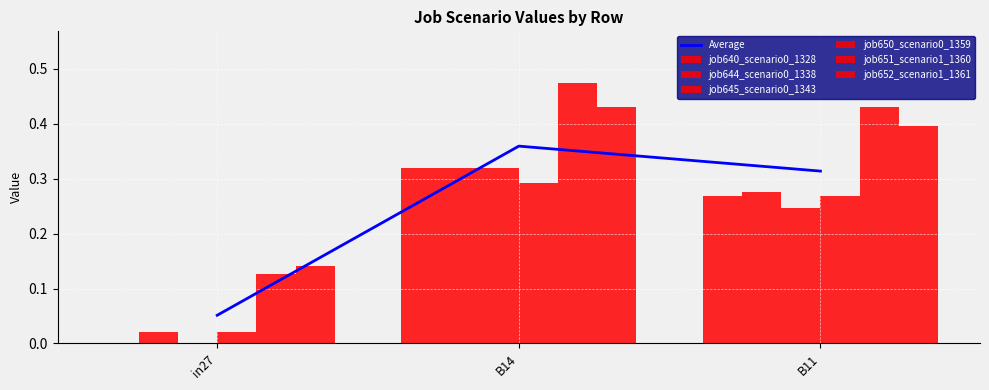

Is it true that job651_scenario1_1360 equals 0.1 at in27?

True